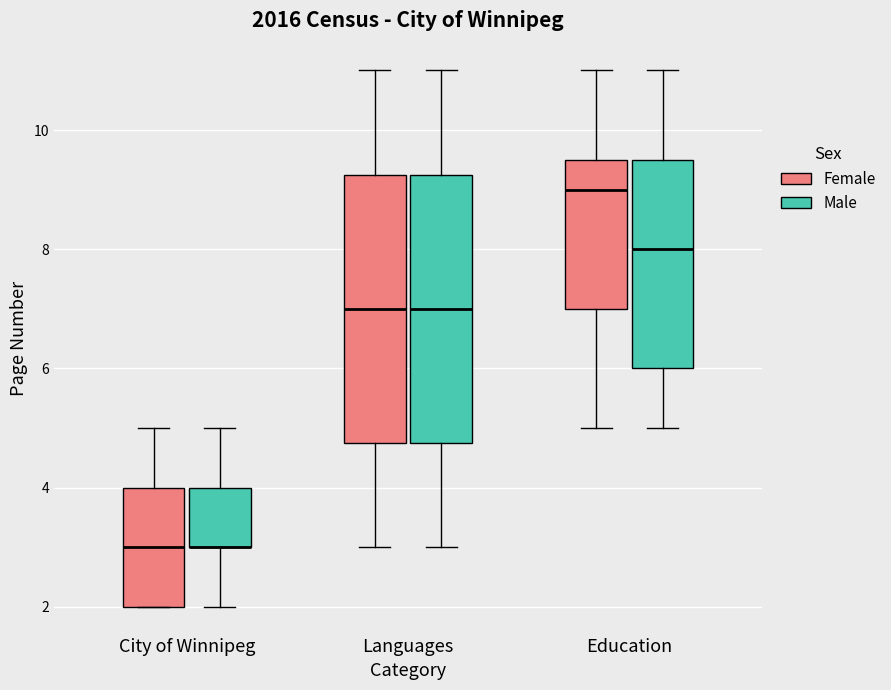

Reading left to right, read every box against the y-axis: the position of its median line, the range the box covers, and the ends of its whiskers. The values are not printed on the chart, so give them approximately, as read against the axis.

City of Winnipeg (Female): median 3.0, box 2.0 to 4.0, whiskers 2.0 to 5.0
City of Winnipeg (Male): median 3.0 (drawn on the box's lower edge), box 3.0 to 4.0, whiskers 2.0 to 5.0
Languages (Female): median 7.0, box 4.8 to 9.2, whiskers 3.0 to 11.0
Languages (Male): median 7.0, box 4.8 to 9.2, whiskers 3.0 to 11.0
Education (Female): median 9.0, box 7.0 to 9.6, whiskers 5.0 to 11.0
Education (Male): median 8.0, box 6.0 to 9.6, whiskers 5.0 to 11.0